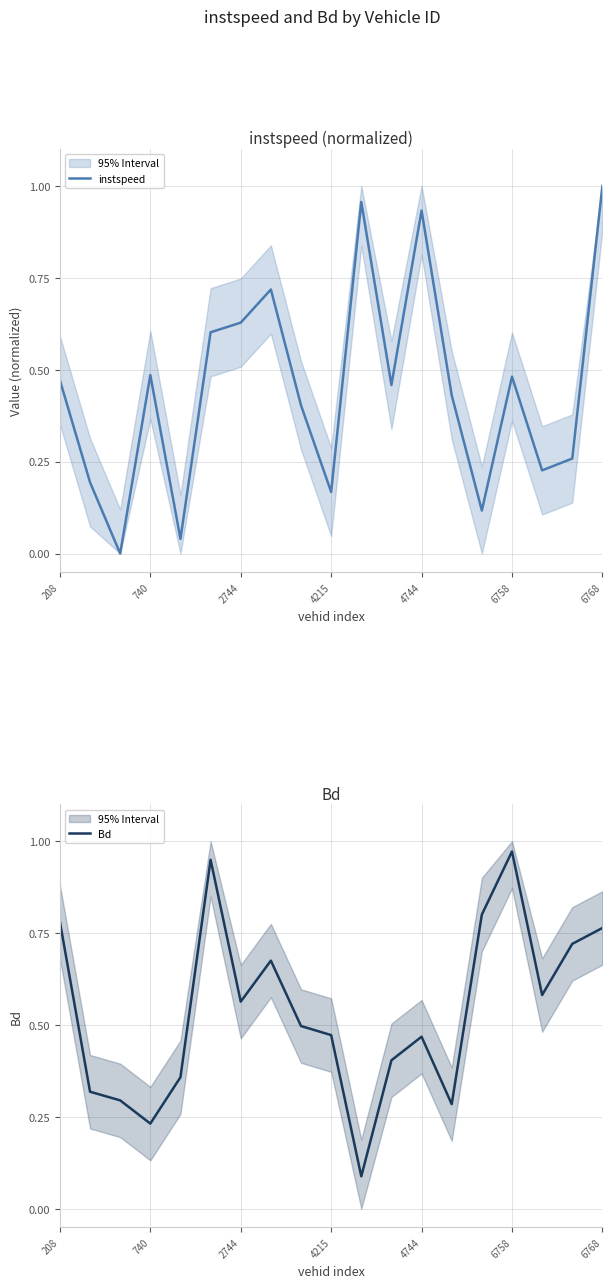

In instspeed, how many points are higher than both neighbors (excluding endpoints)?

5